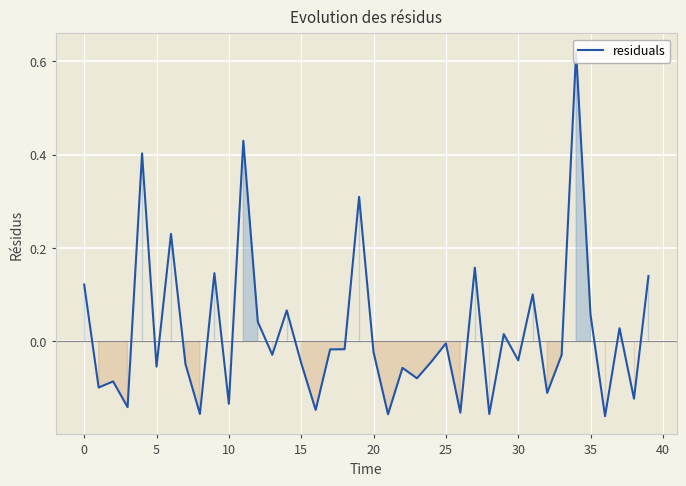

How many lines are shown in the chart?

1